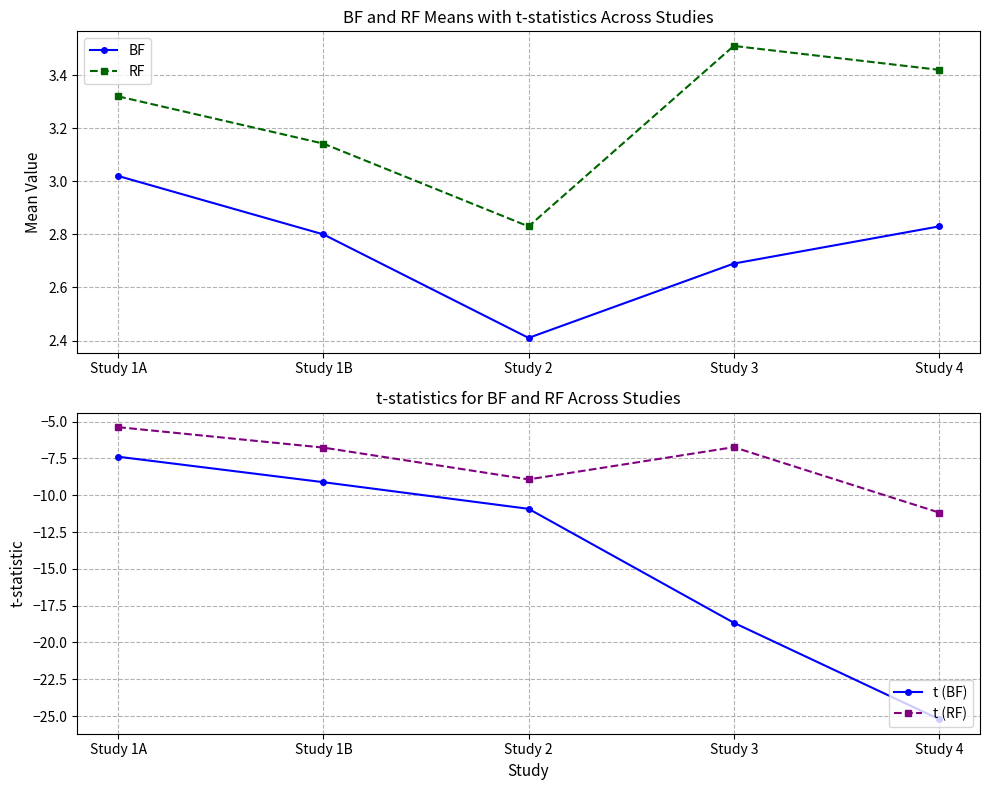

What position from the left is Study 3?

4